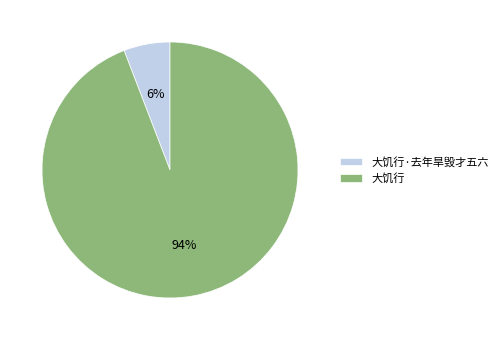

Combined, do 大饥行 and 大饥行·去年旱毁才五六 account for over 50%?

Yes